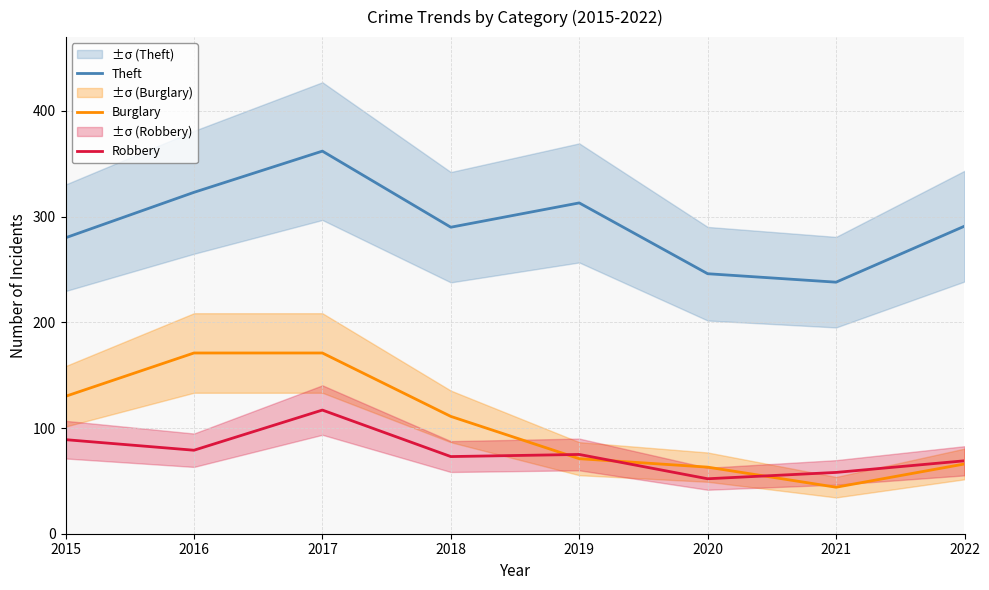

At which label does Theft reach its minimum?

2021